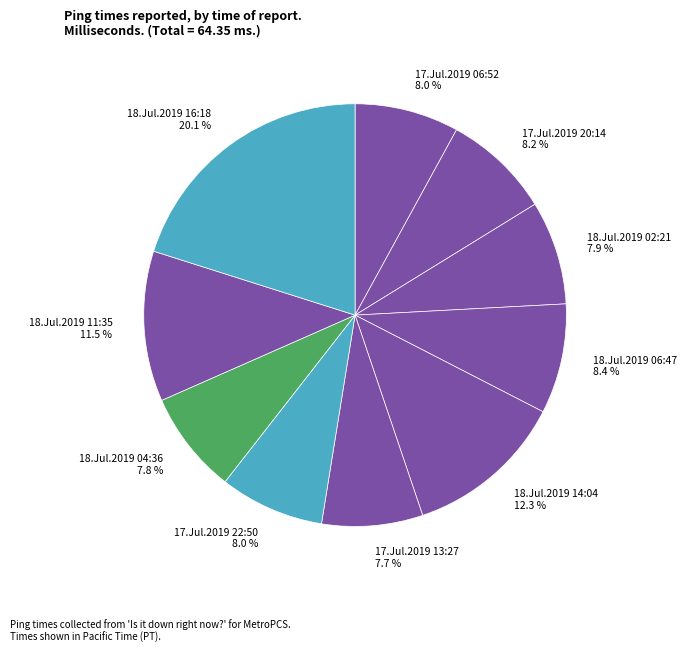

What percentage is the 18.Jul.2019 04:36 slice, to the nearest percent?

8%